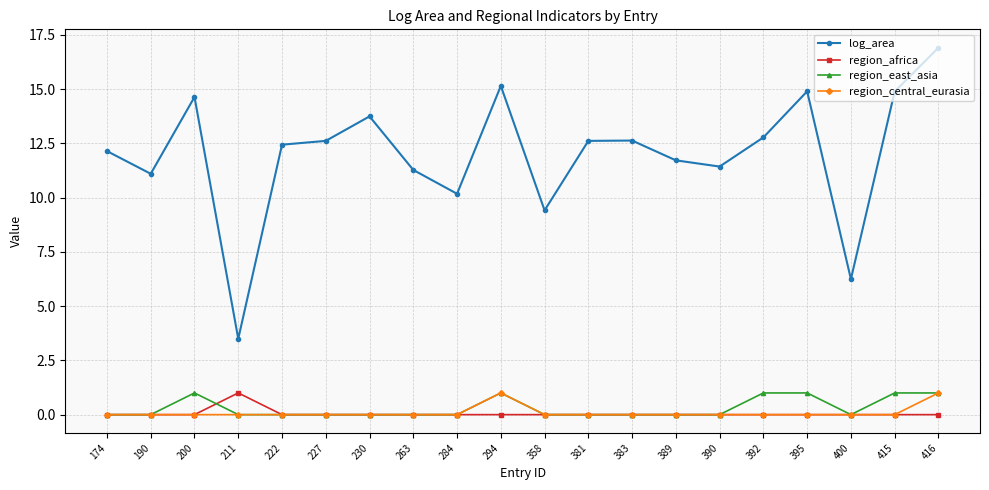

True or false: region_central_eurasia and log_area cross at least once.

False